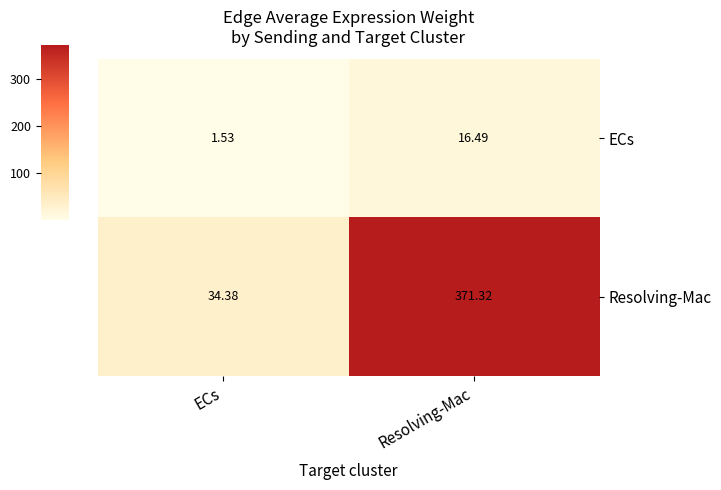

Where does the Resolving-Mac series first go above 371?

Resolving-Mac